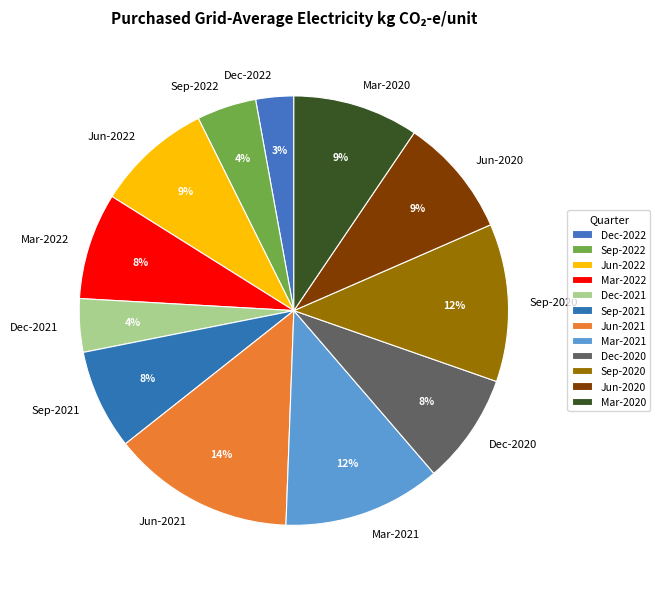

What is the smallest slice in the pie chart?

Dec-2022